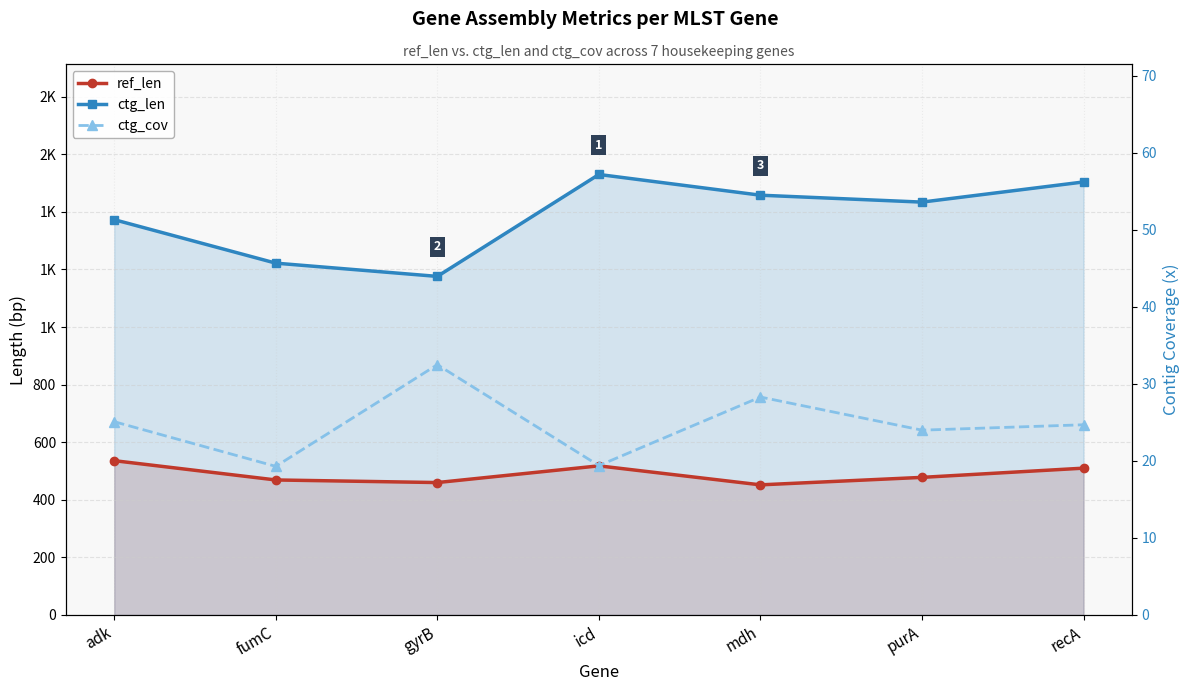

Which series has the largest range (max minus min)?

ctg_len